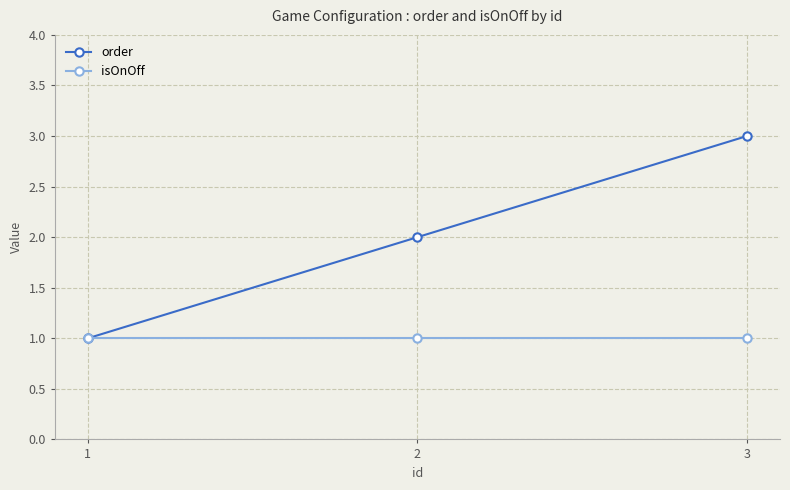

The isOnOff series shows 0 at 1. True or false?

False